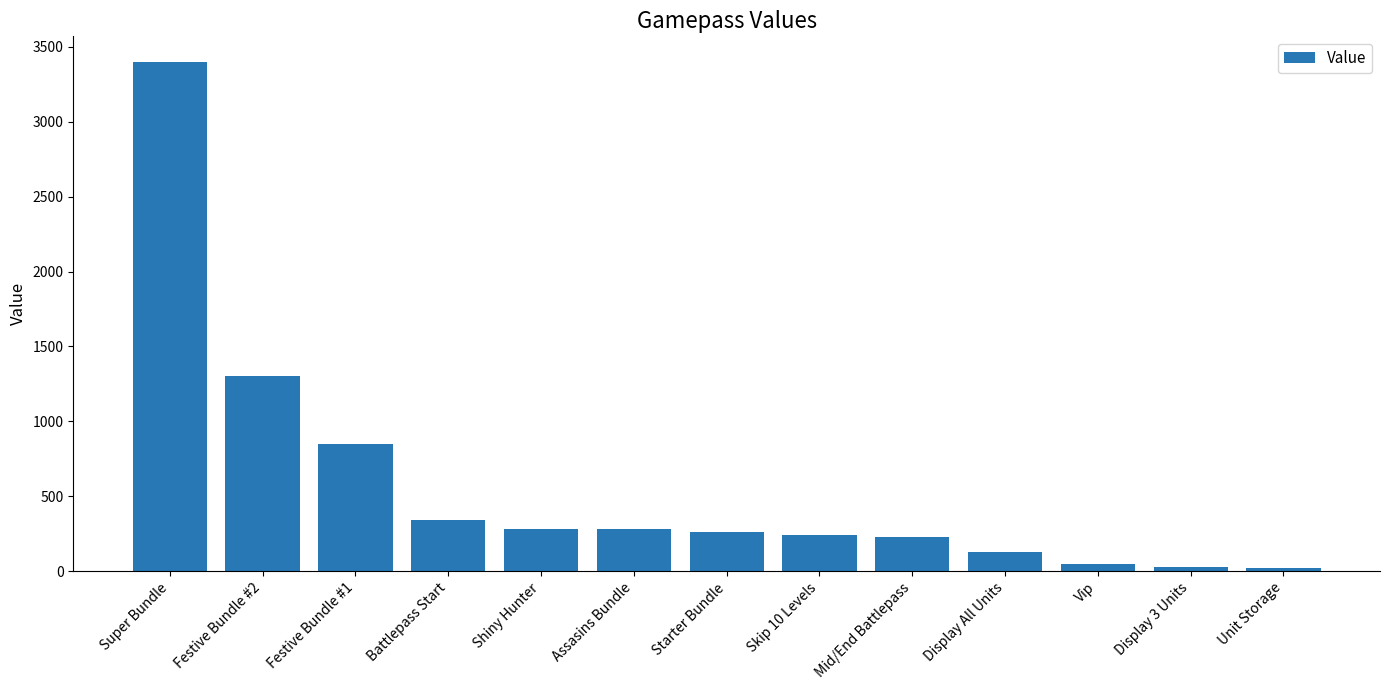

Approximately how many times larger is the value at Festive Bundle #2 compared to Display All Units?

10.0